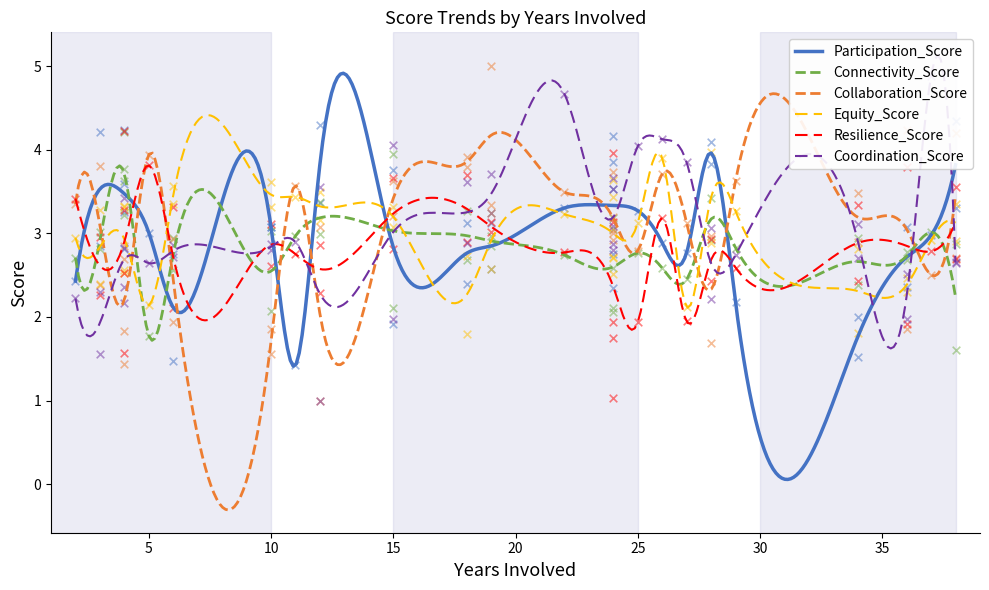

Which series has the largest total across all categories?

Participation_Score